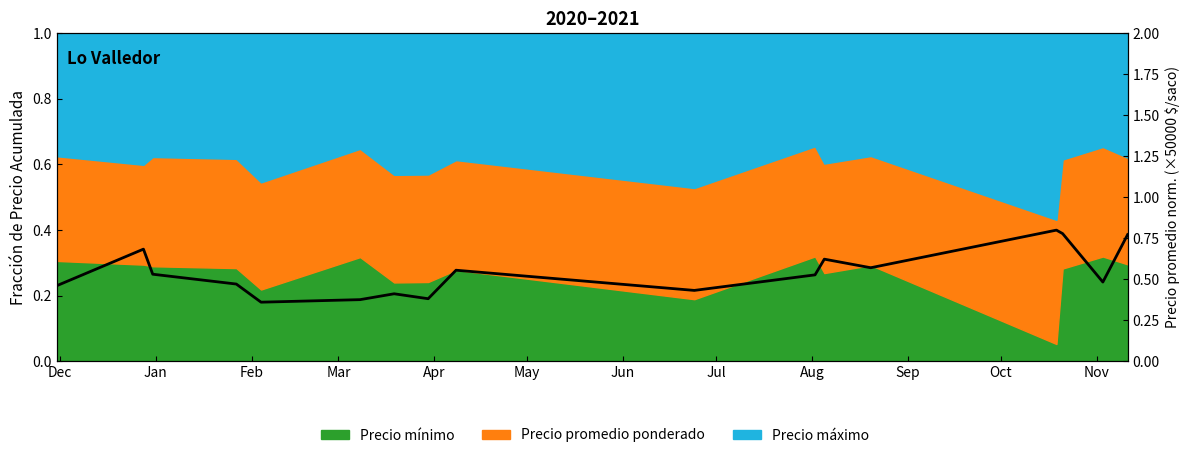

What is the minimum value shown in the chart?

0.4